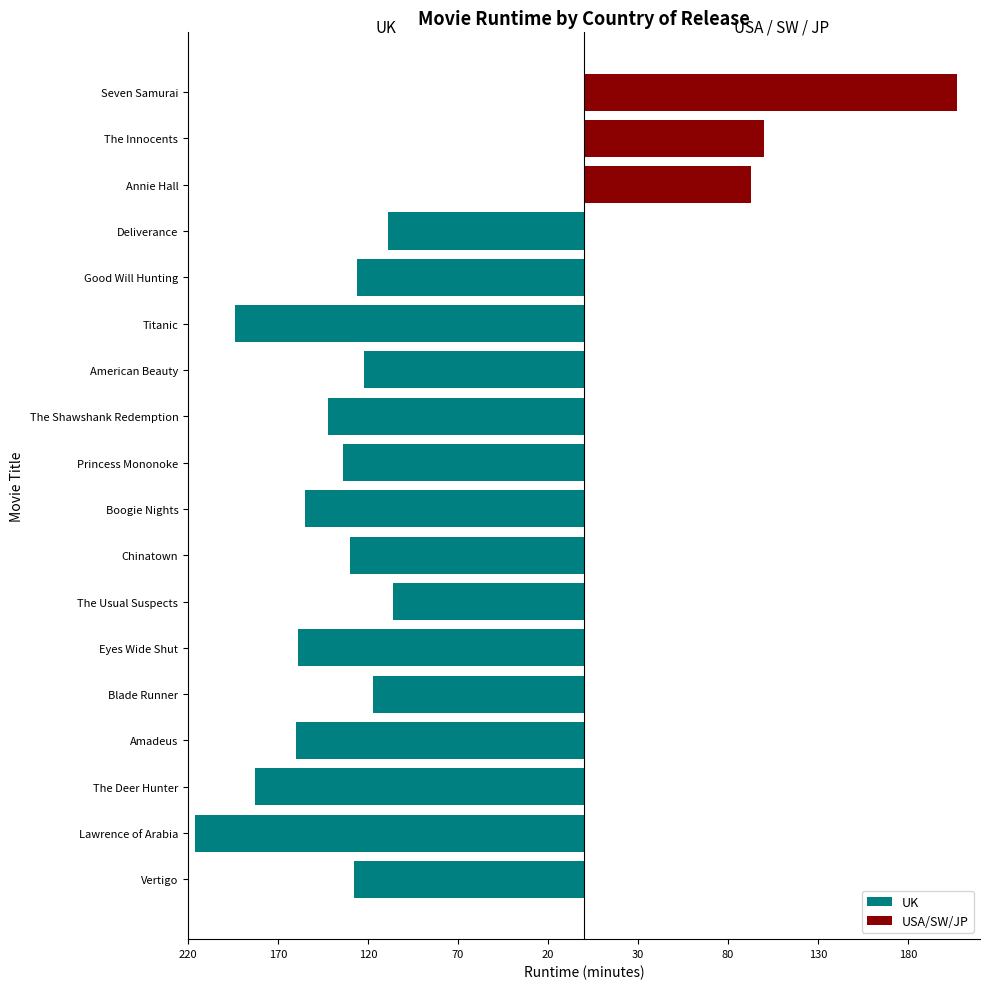

Which series has the largest range (max minus min)?

UK